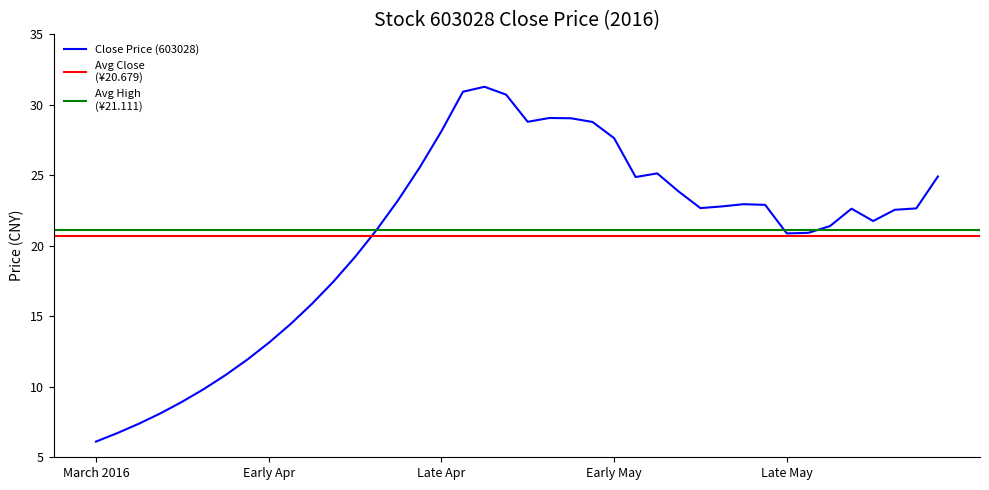

What is the difference between the values at 2016-04-20 and 2016-04-15?

5.3